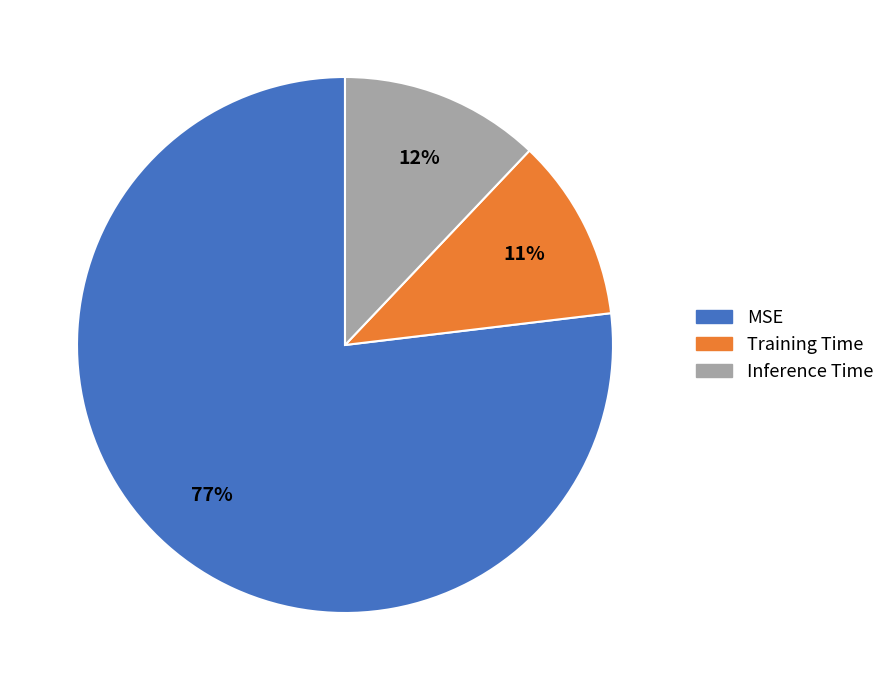

Rank the categories by value from highest to lowest.

MSE, Inference Time, Training Time